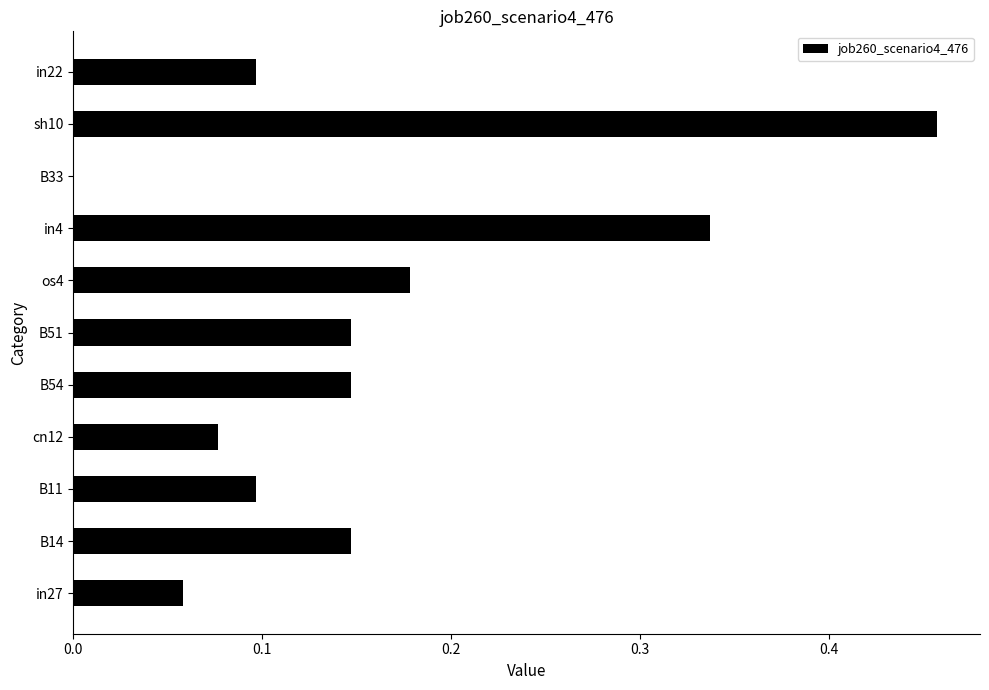

What is the change in value from cn12 to B54?

+0.1